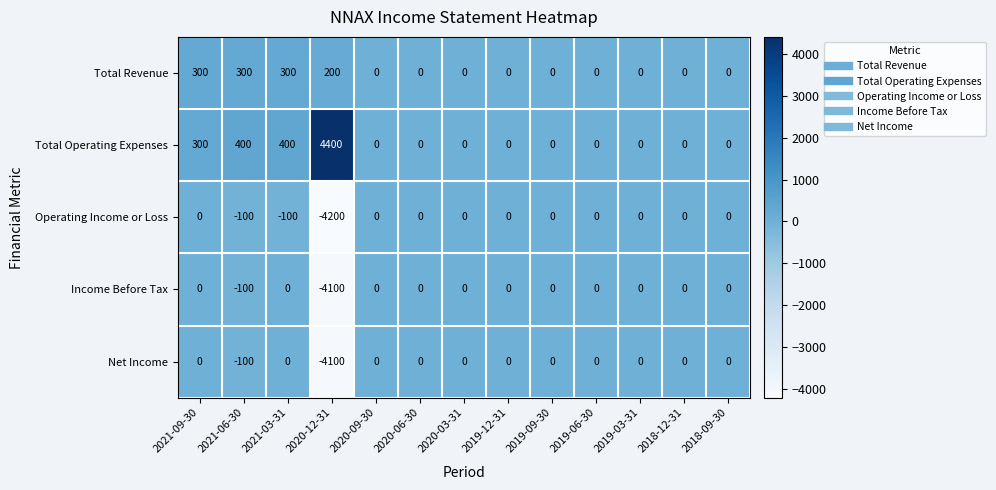

Between 2021-06-30 and 2019-06-30, which series saw the biggest shift?

Total Operating Expenses